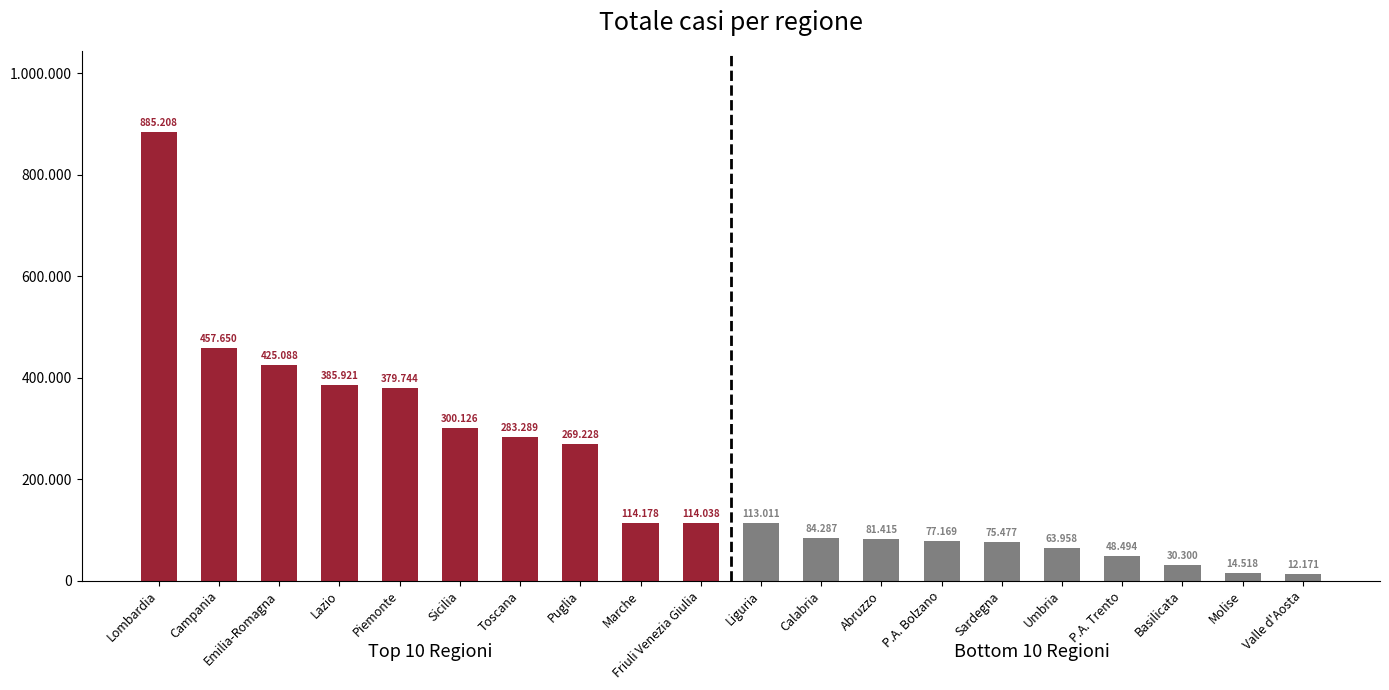

What is the sum of the values at Toscana and Lombardia?

1168497